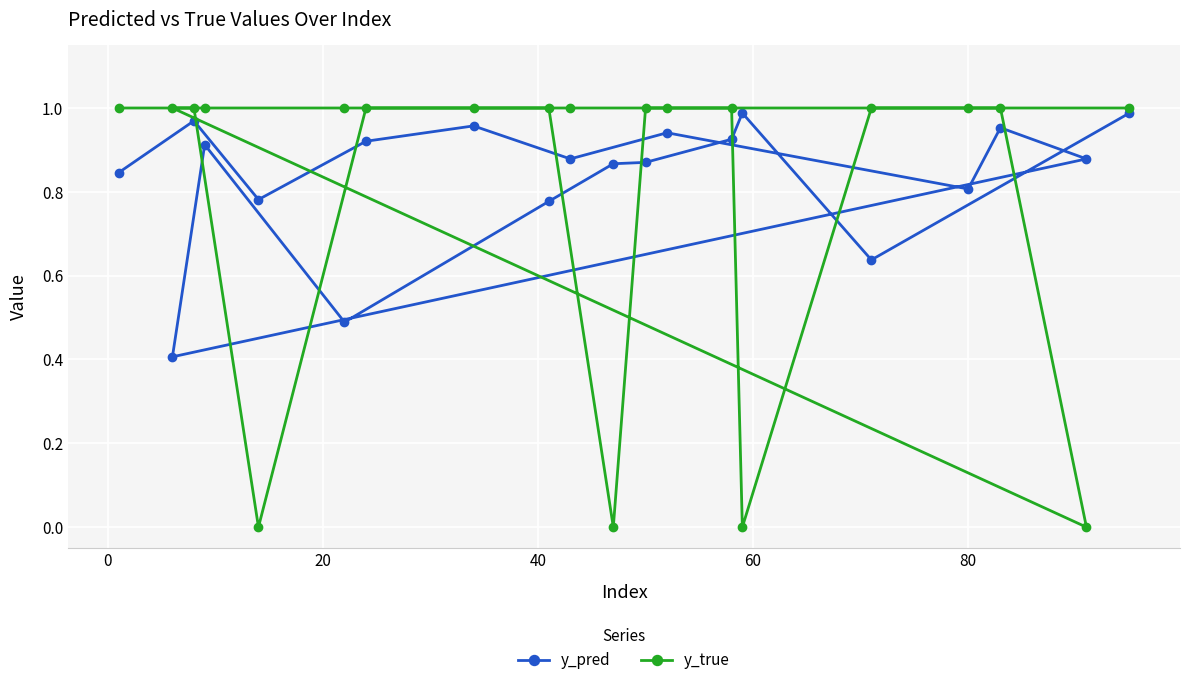

In y_pred, how many points are higher than both neighbors (excluding endpoints)?

6